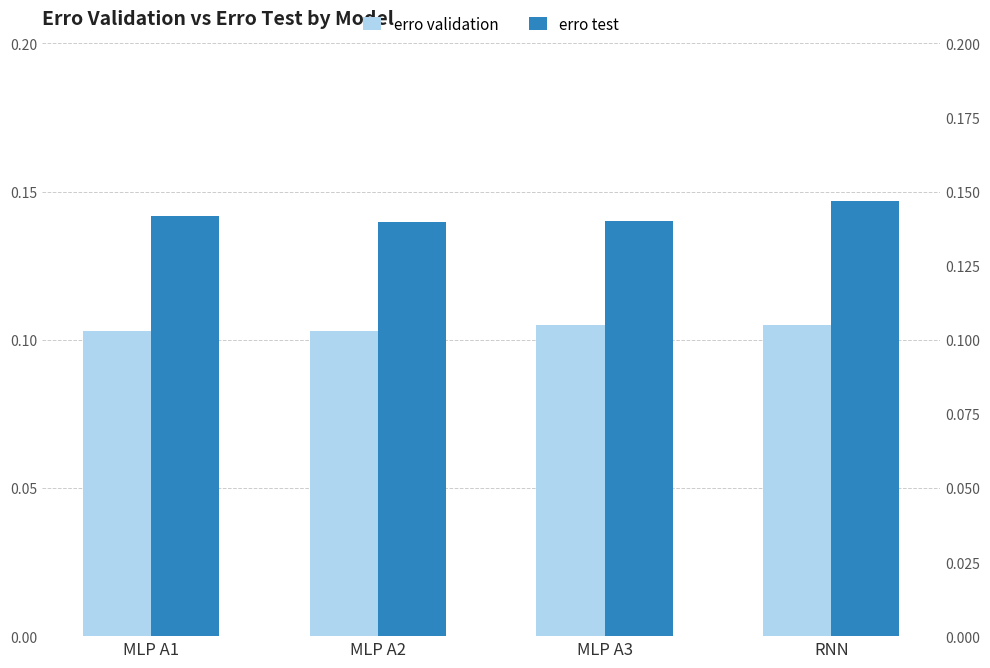

What is the label of the 4th bar from the left?

RNN